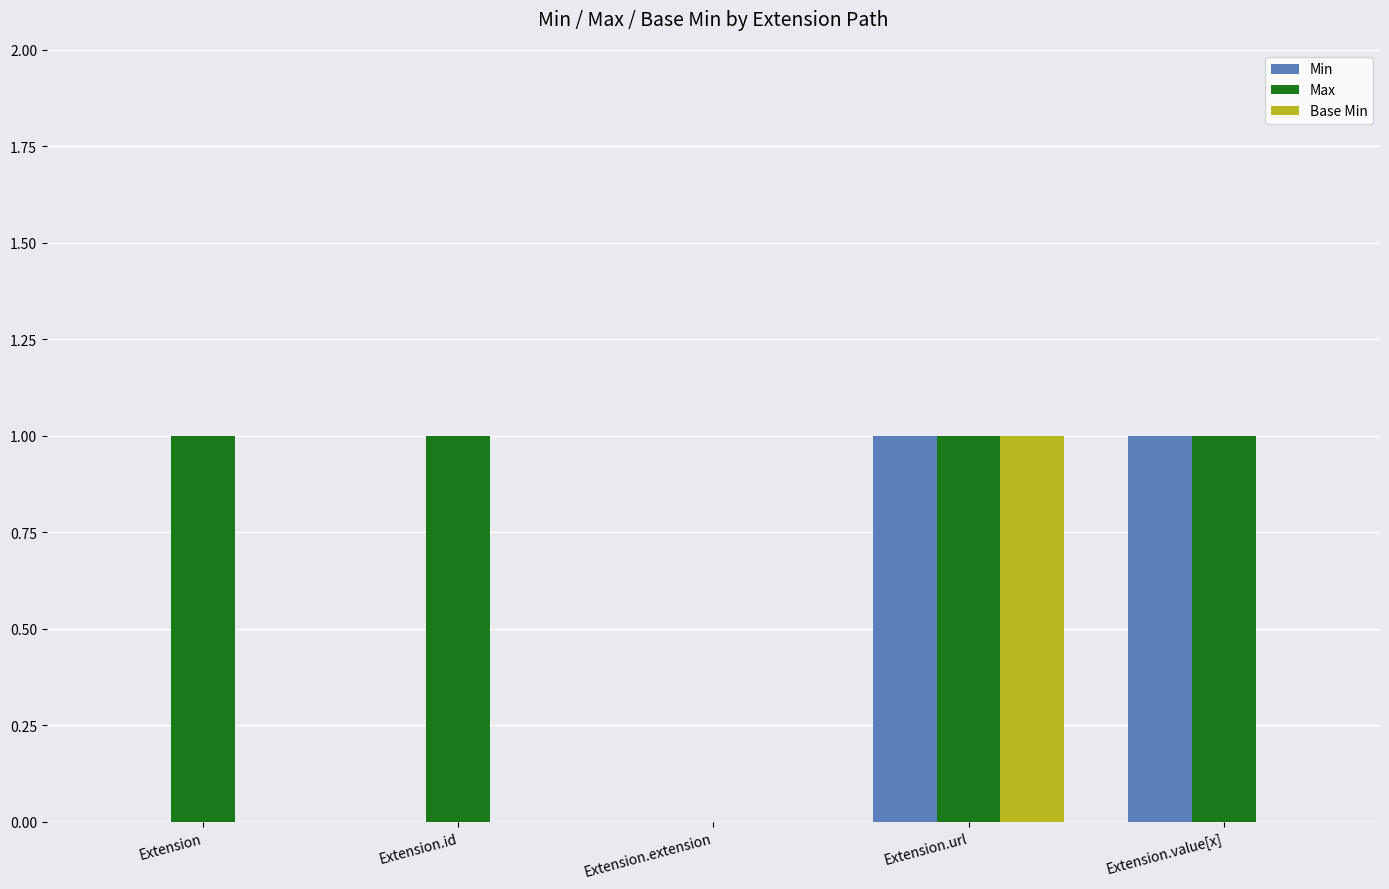

True or false: Base Min has a value of 0 at Extension.

True